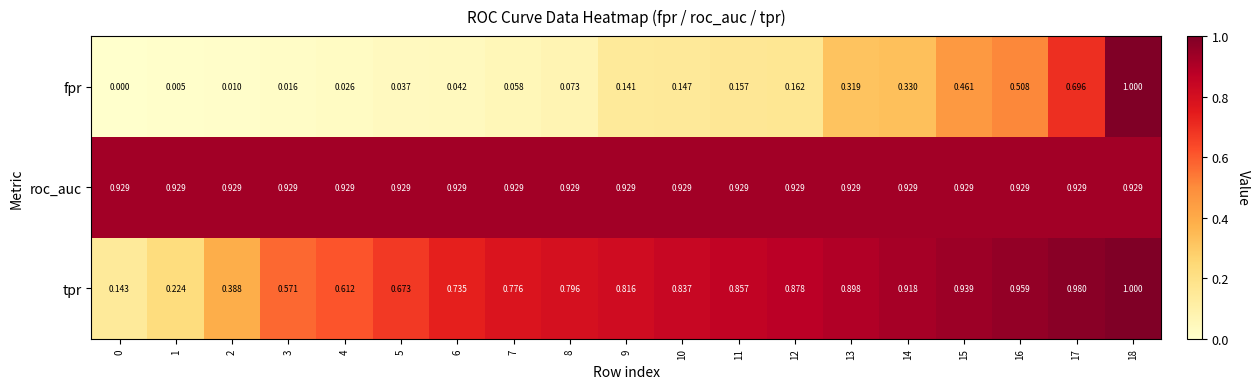

Which series has the largest range (max minus min)?

fpr